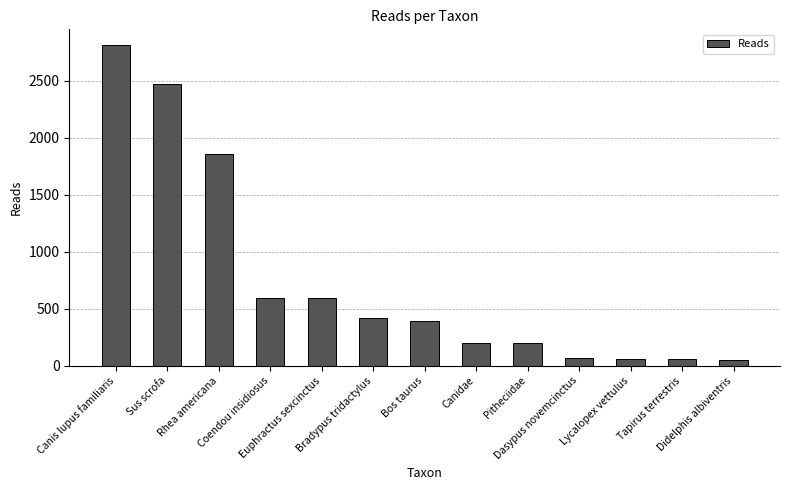

The chart shows a value of 72 at Dasypus novemcinctus. True or false?

True